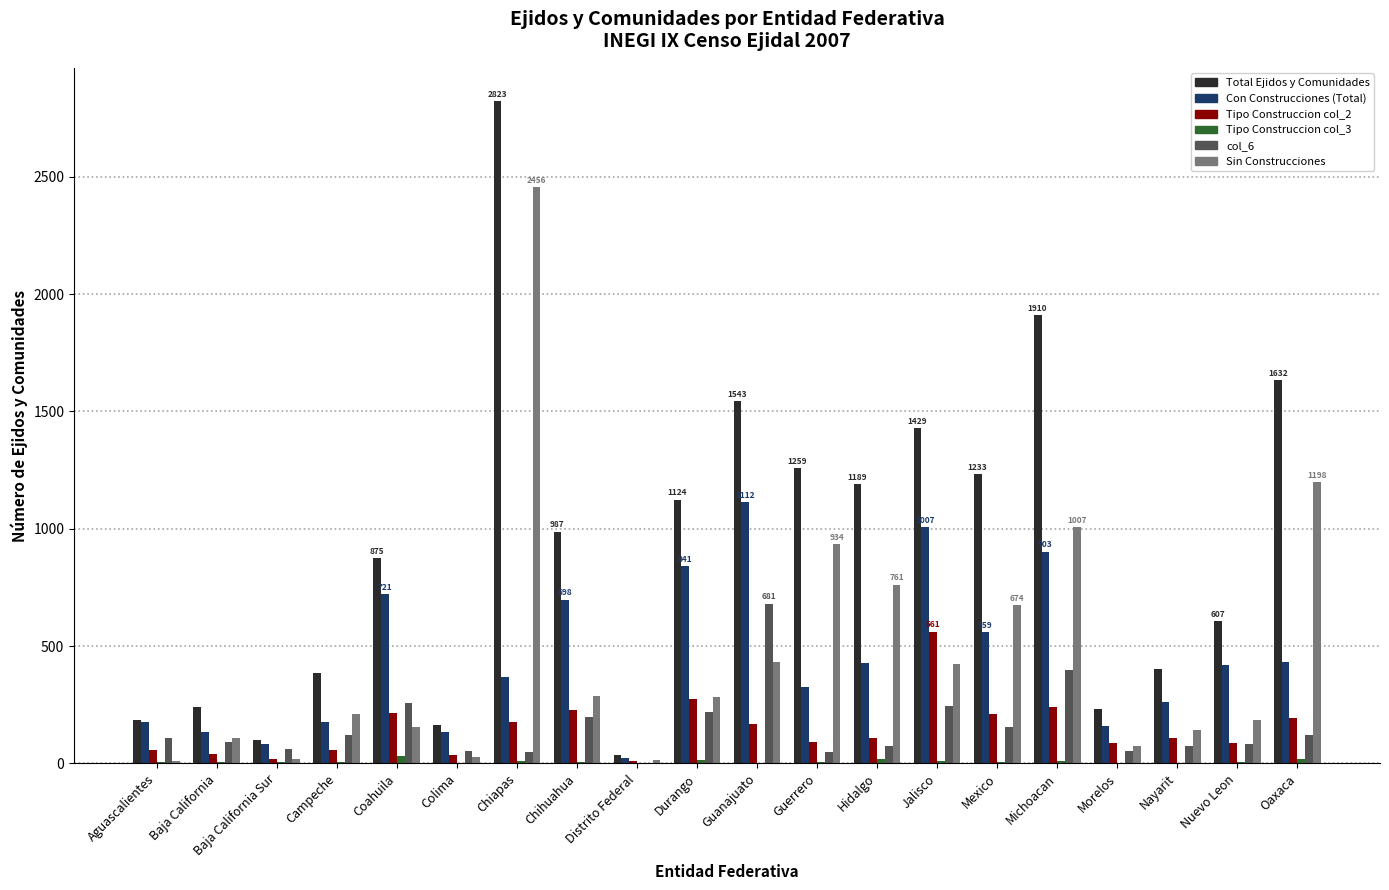

At which category is the sum across all series the highest?

Chiapas